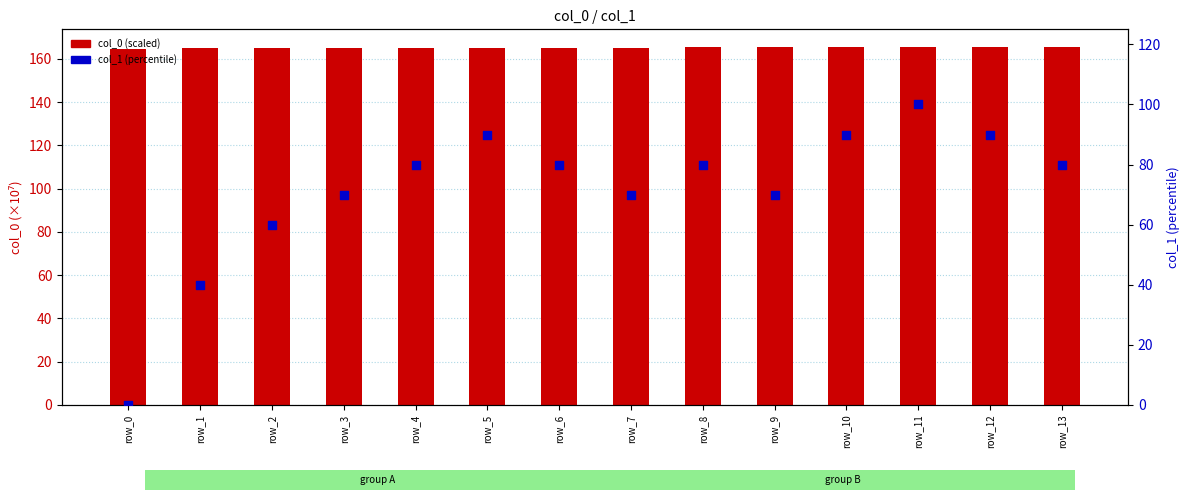

Which series has the widest spread of Y values?

col_1 (percentile)